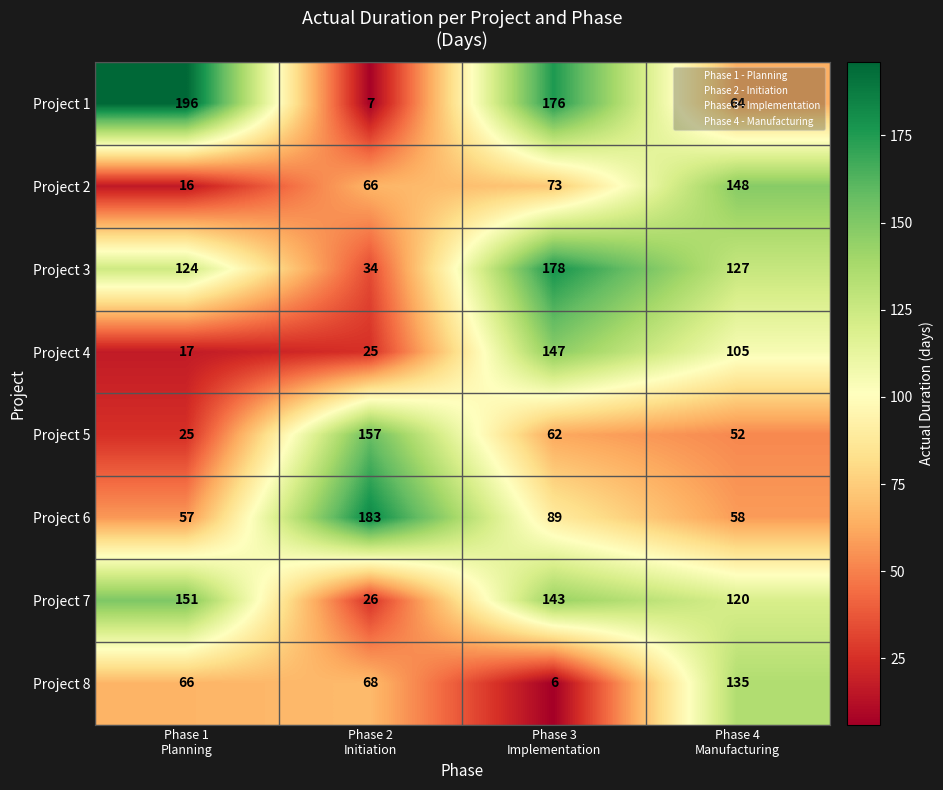

What is the difference between the second highest and minimum values in the Project 4 series?

88